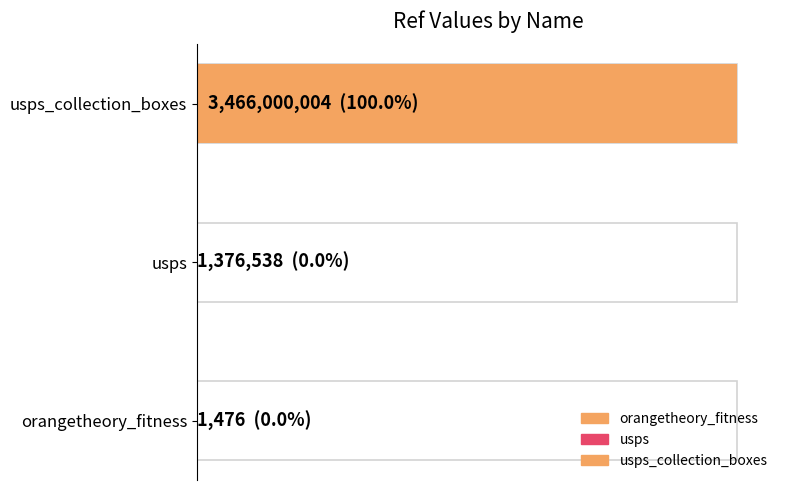

What is the sum of all values?

3467378018